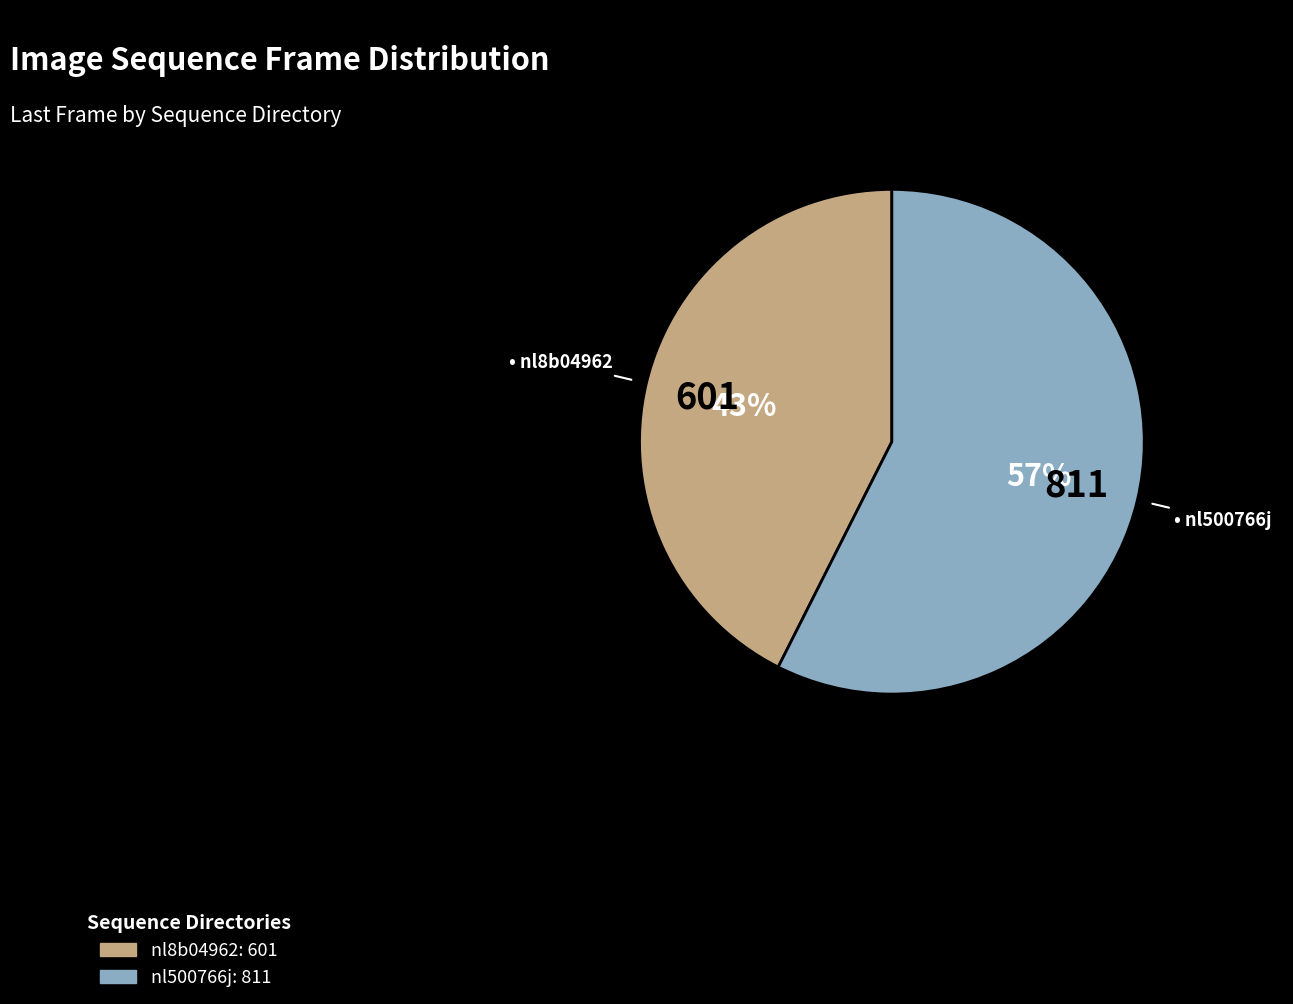

To the nearest percent, what percentage of the pie is nl8b04962?

43%